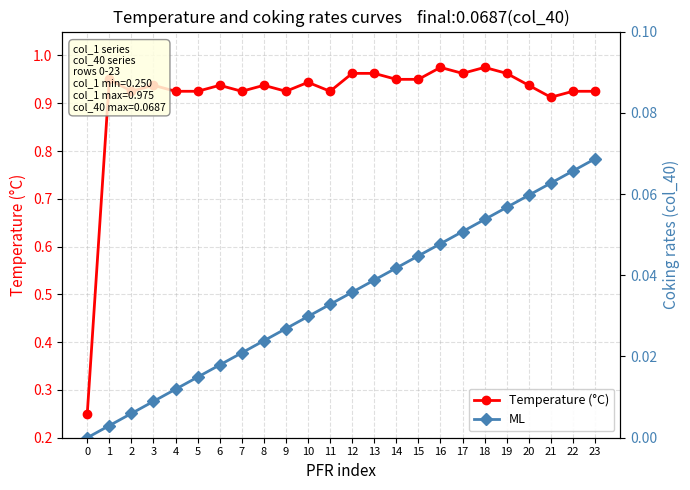

True or false: ML has more than 0 interior local peaks.

False